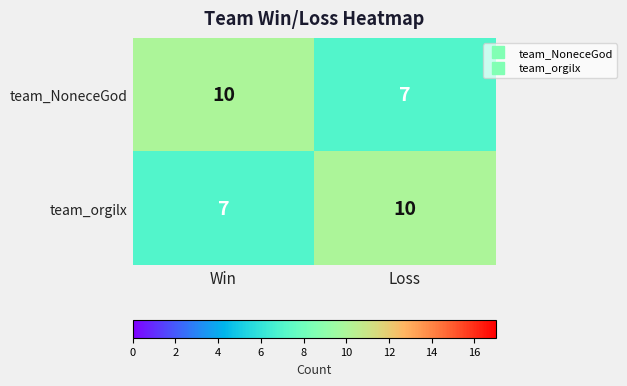

Reading left to right, transcribe all the data shown in this chart.

team_NoneceGod: Win=10	Loss=7
team_orgilx: Win=7	Loss=10